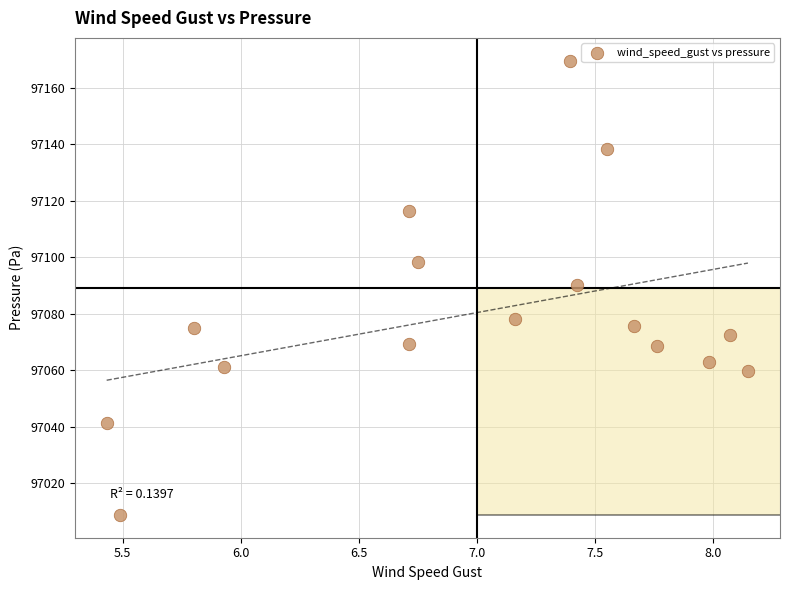

What is the range of X values (max minus min)?

2.7